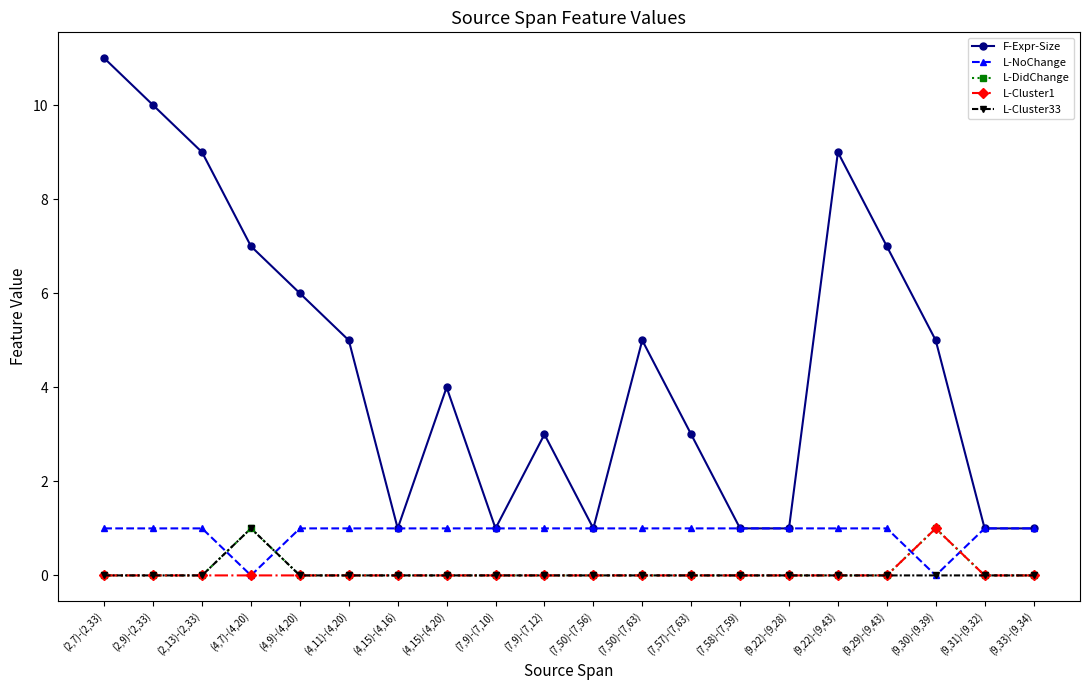

At which label does L-Cluster1 reach its peak?

(9,30)-(9,39)